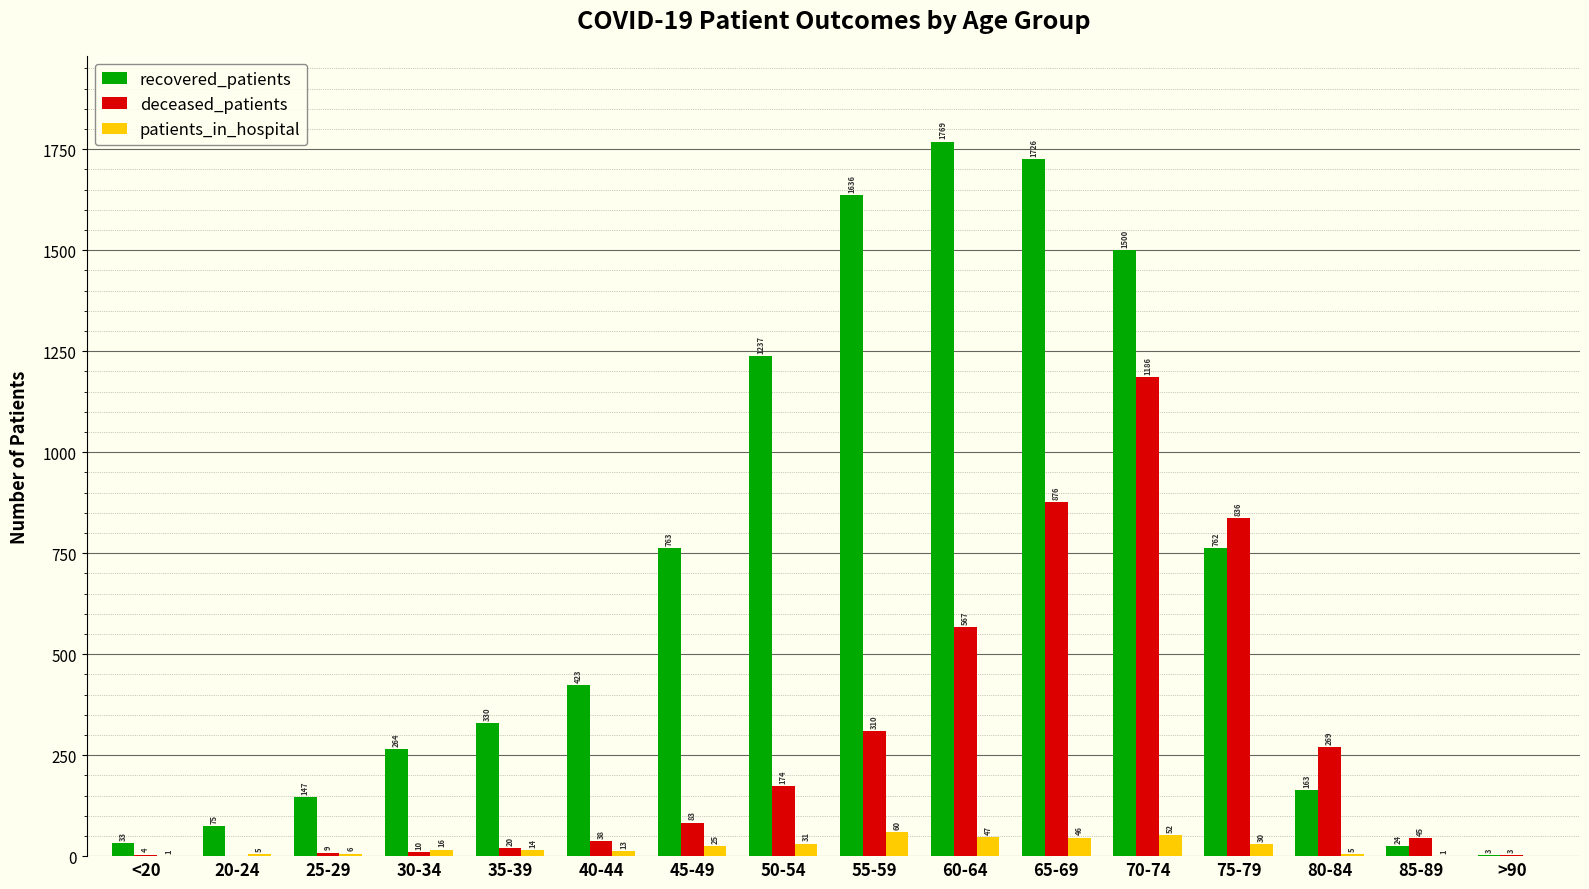

How many data points does each series have?

16